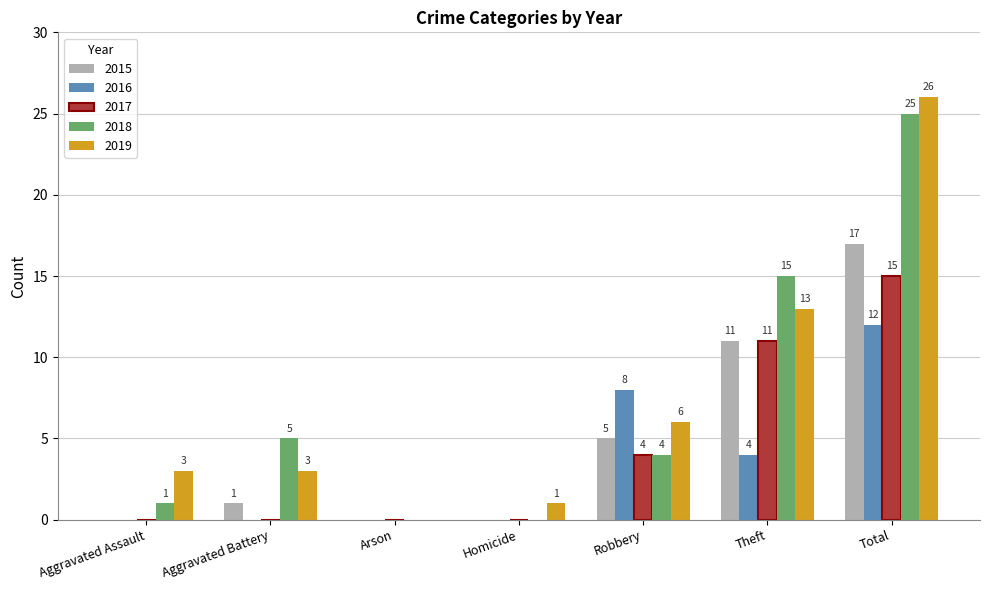

Reading left to right, extract all data points from this chart.

2015: 0	1	0	0	5	11	17
2016: 0	0	0	0	8	4	12
2017: 0	0	0	0	4	11	15
2018: 1	5	0	0	4	15	25
2019: 3	3	0	1	6	13	26